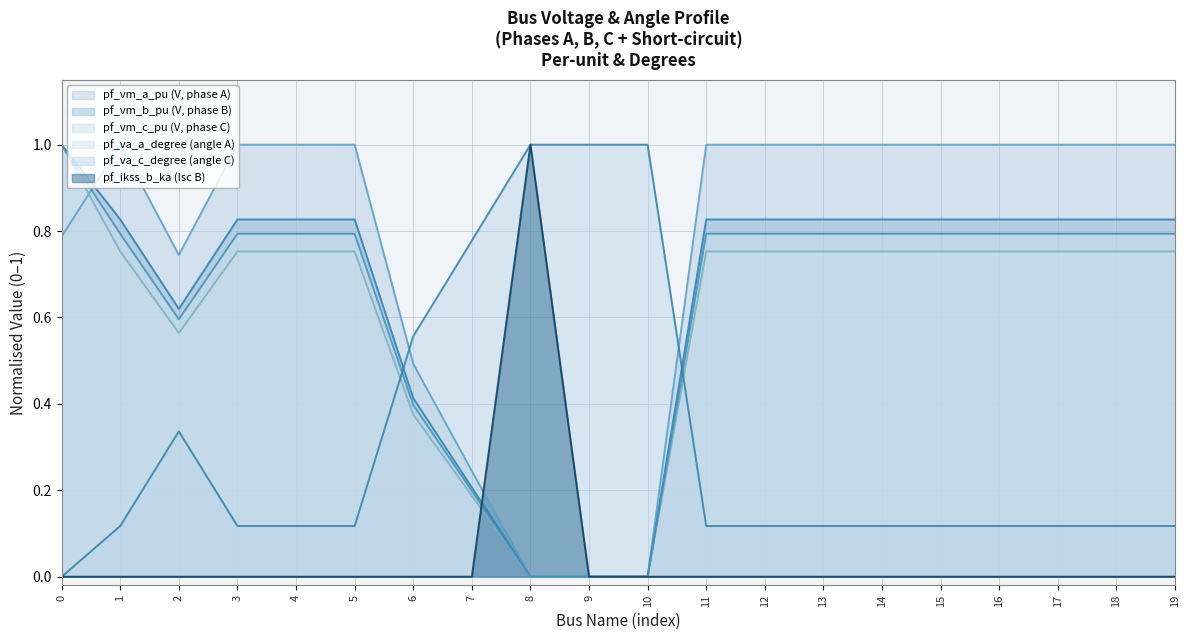

What is the difference between the pf_vm_b_pu values at 4 and 0?

0.2